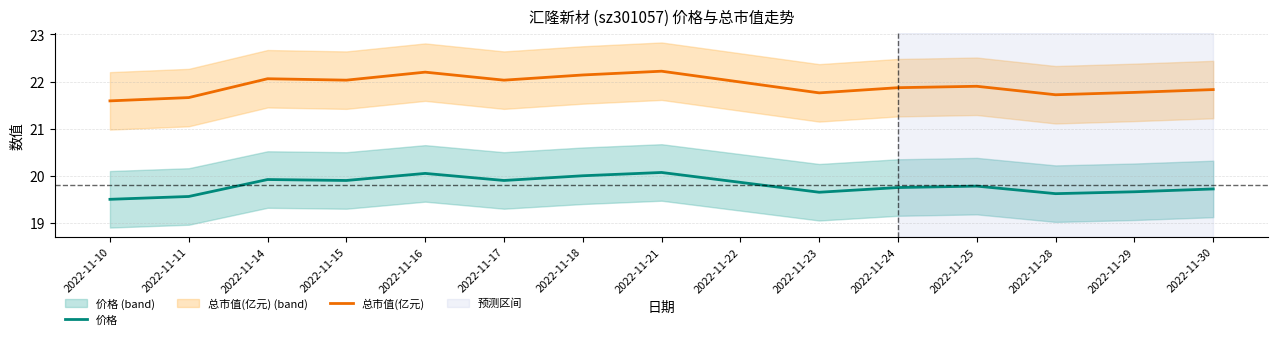

Reading left to right, list all the values displayed in this chart.

价格: 2022-11-10=19.5	2022-11-11=19.6	2022-11-14=19.9	2022-11-15=19.9	2022-11-16=20.1	2022-11-17=19.9	2022-11-18=20.0	2022-11-21=20.1	2022-11-22=19.9	2022-11-23=19.6	2022-11-24=19.8	2022-11-25=19.8	2022-11-28=19.6	2022-11-29=19.7	2022-11-30=19.7
总市值(亿元): 2022-11-10=21.6	2022-11-11=21.7	2022-11-14=22.1	2022-11-15=22.0	2022-11-16=22.2	2022-11-17=22.0	2022-11-18=22.1	2022-11-21=22.2	2022-11-22=22.0	2022-11-23=21.8	2022-11-24=21.9	2022-11-25=21.9	2022-11-28=21.7	2022-11-29=21.8	2022-11-30=21.8